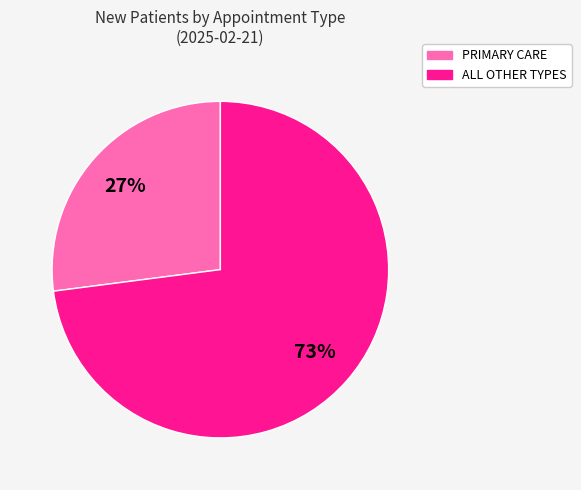

Is there any slice that represents more than half of the pie?

Yes